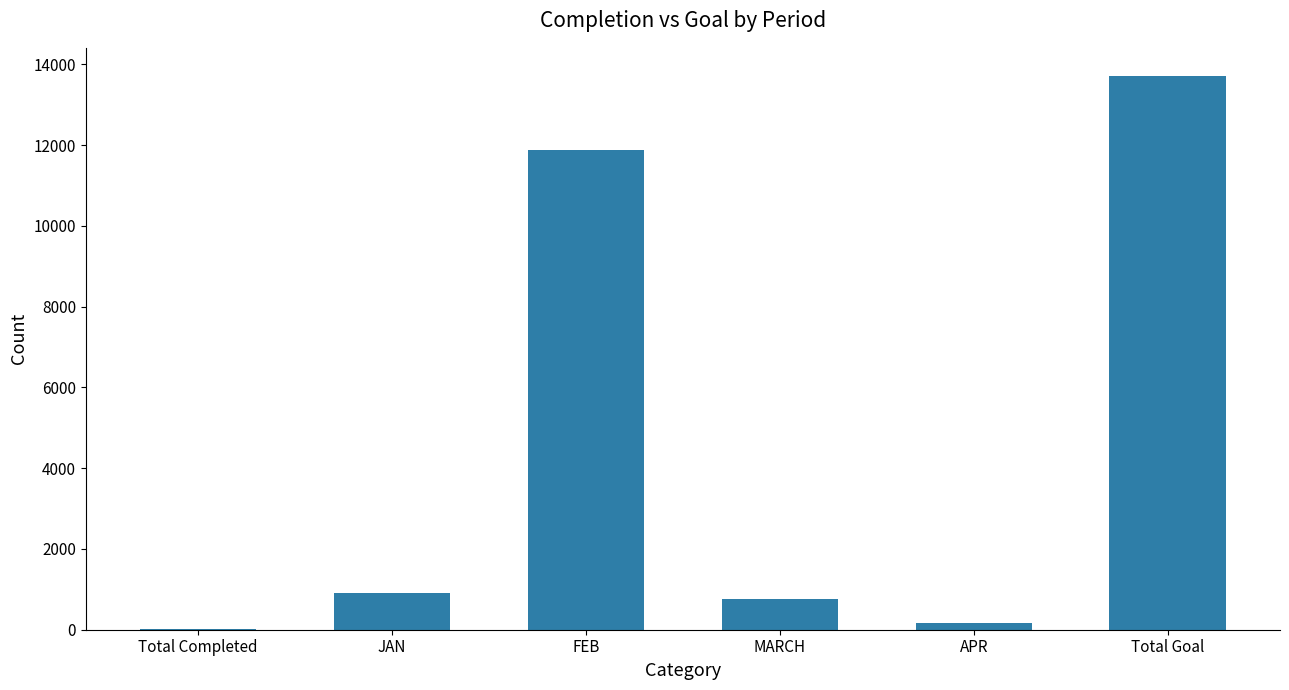

The value at JAN is 420. True or false?

False